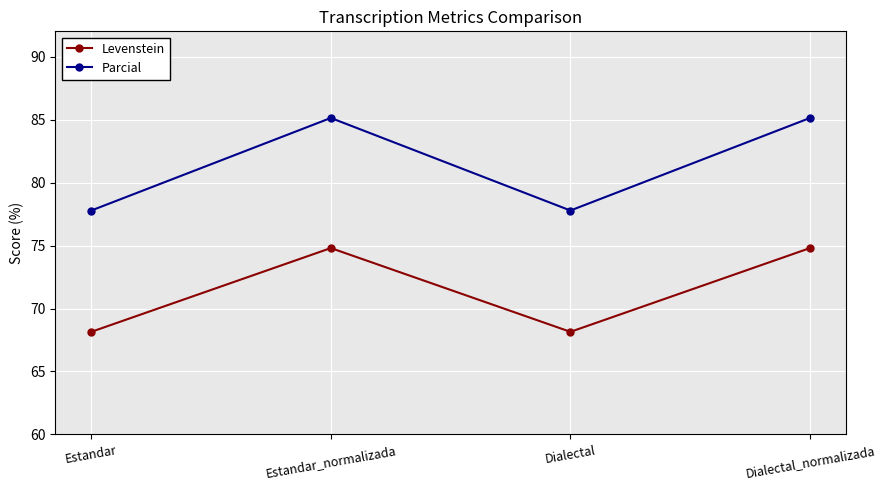

How many values in the Parcial series are below 85?

2